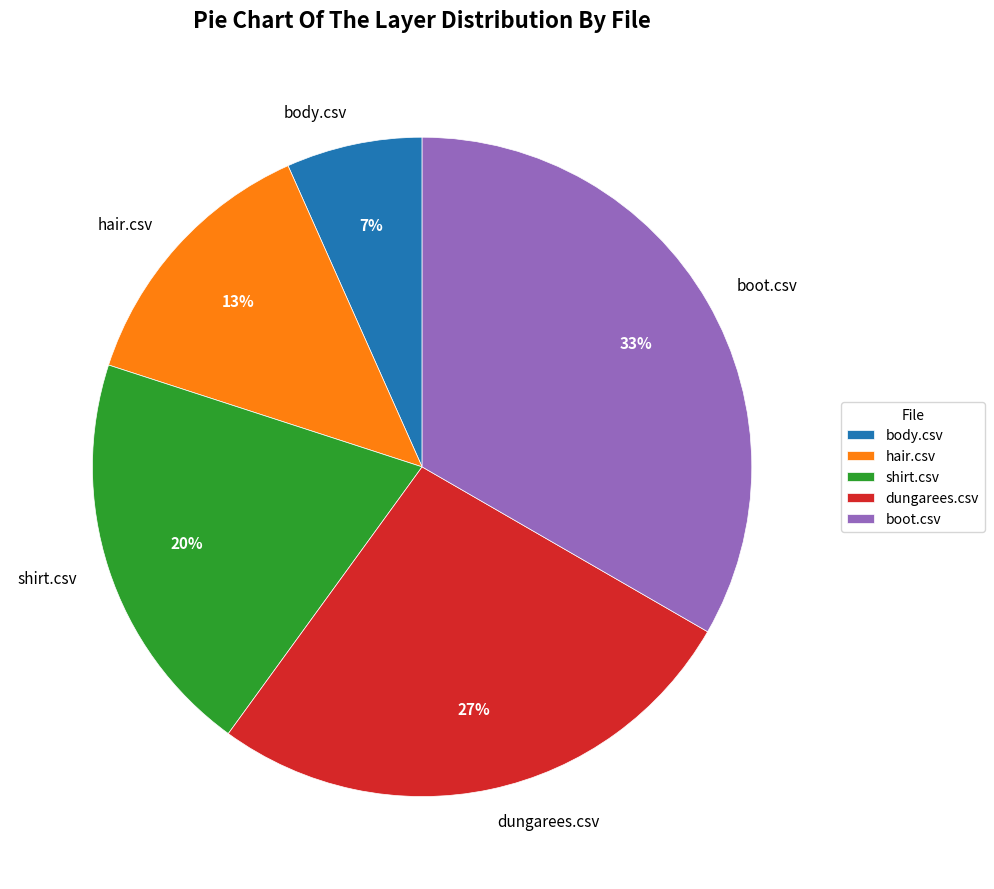

Is it true that dungarees.csv is 27% of the pie?

True